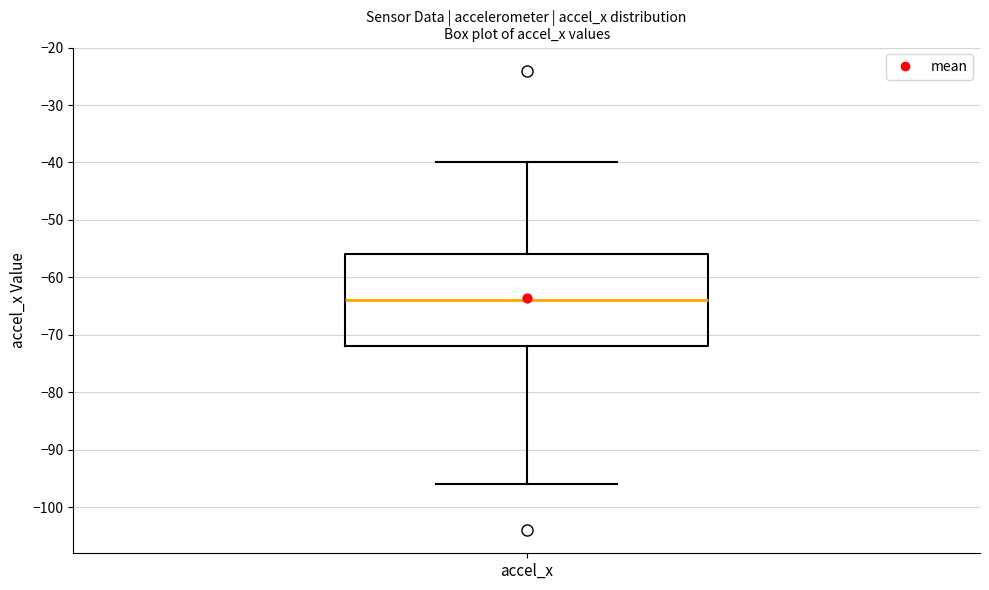

Transcribe this box plot: give where the median line is, the range the box spans, and where the two whiskers end, as read against the y-axis. The values are not printed on the chart, so give them approximately, as read against the axis.

median -64, box -72 to -56, whiskers -96 to -40